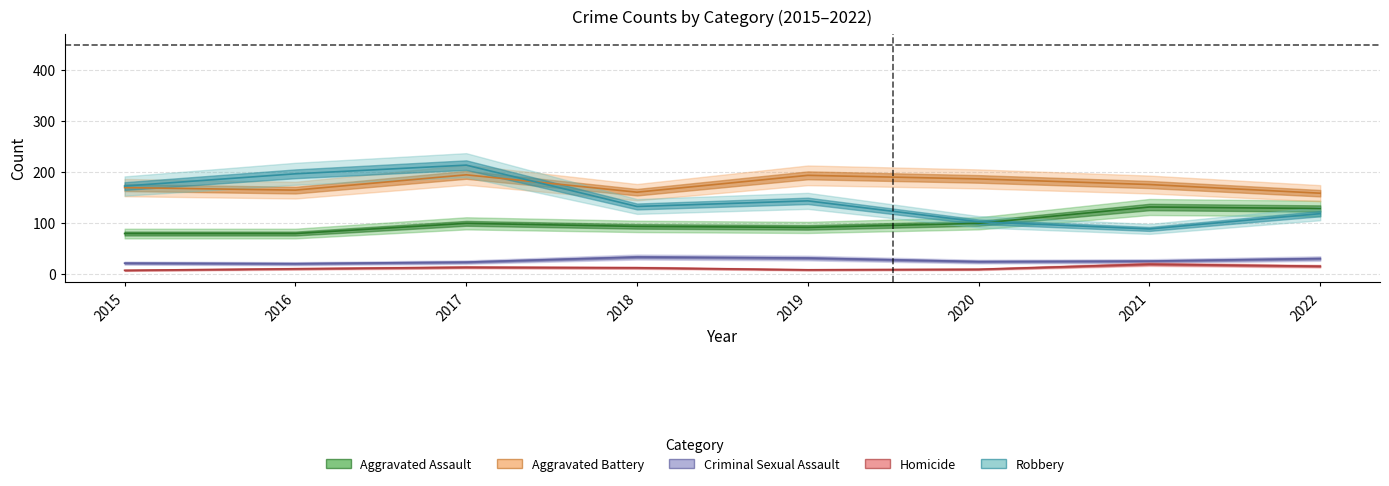

Which series has the largest total across all categories?

Aggravated Battery